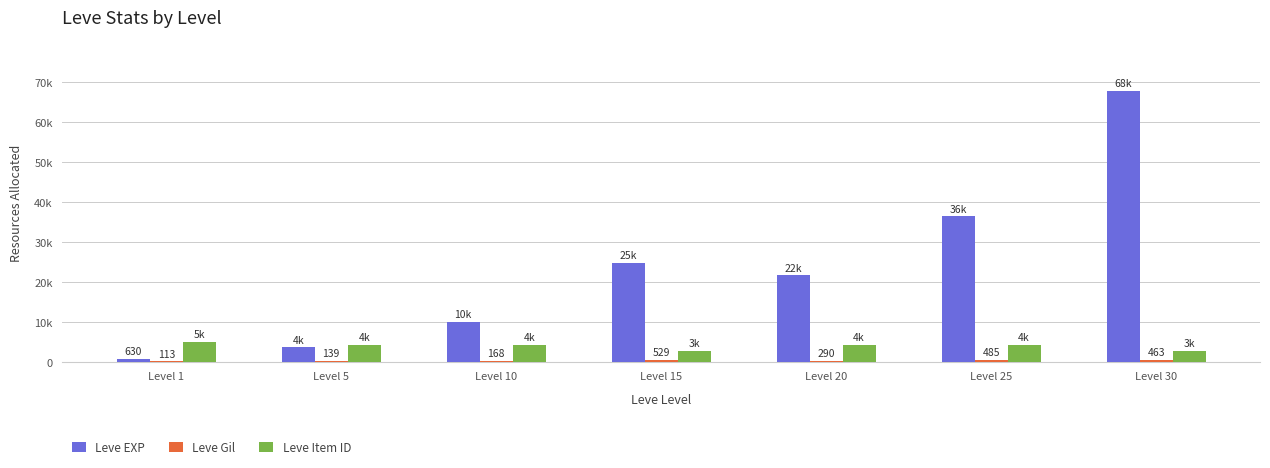

The value of Leve EXP at Level 25 is 60993. True or false?

False